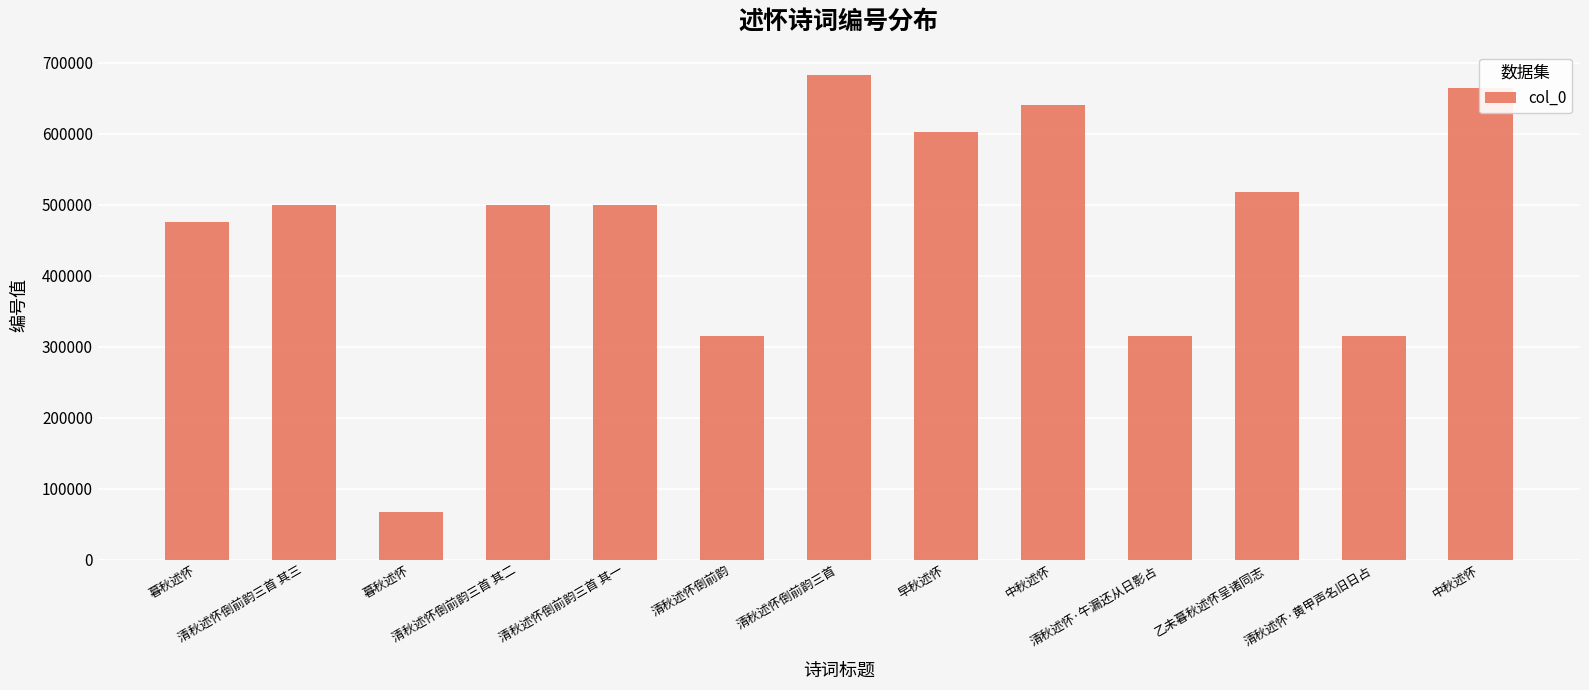

What is the value of the 4th bar from the left?

500193